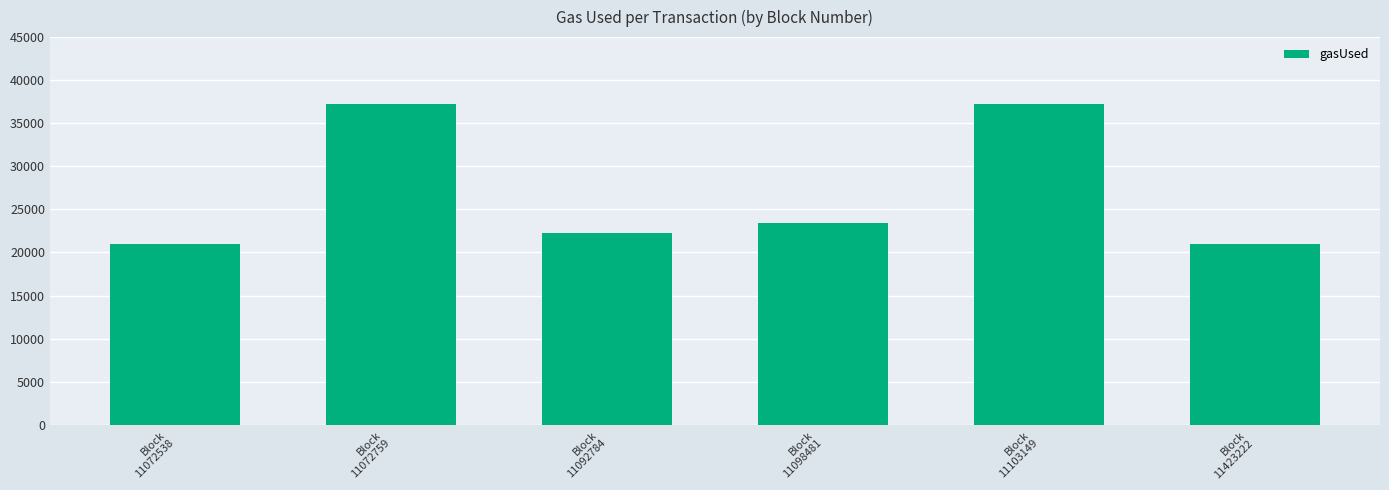

What is the change in value from Block
11098481 to Block
11423222?

-2411